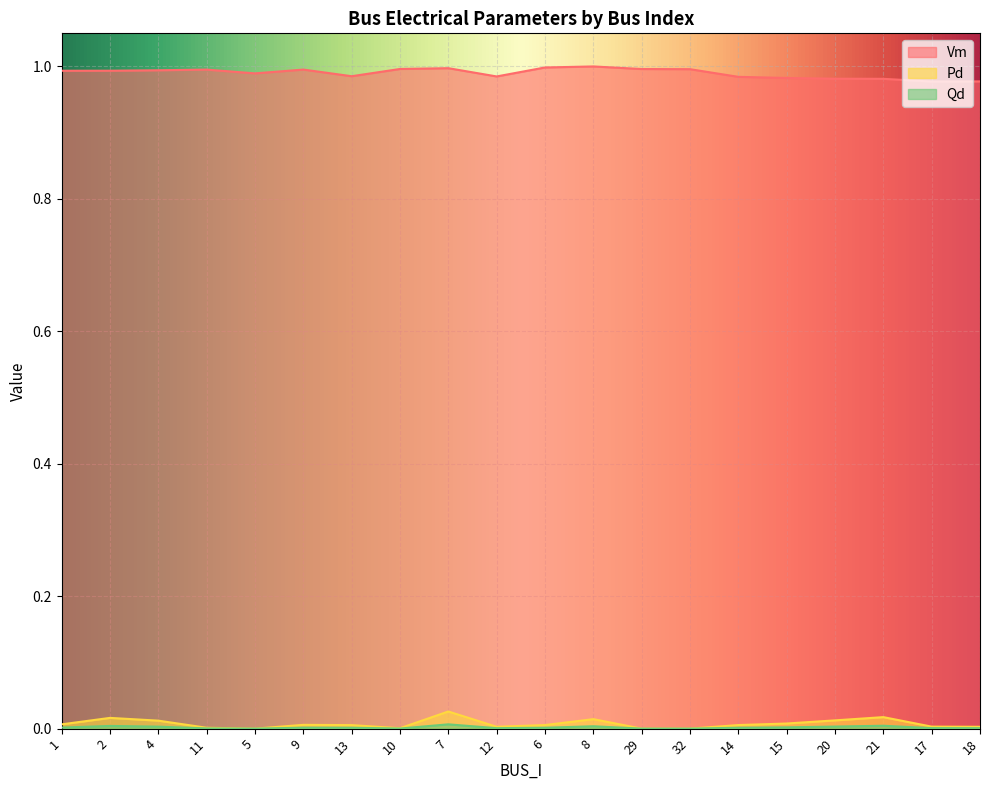

Reading right to left, extract all data points from this chart.

Vm: 18=1.0	17=1.0	21=1.0	20=1.0	15=1.0	14=1.0	32=1.0	29=1.0	8=1.0	6=1.0	12=1.0	7=1.0	10=1.0	13=1.0	9=1.0	5=1.0	11=1.0	4=1.0	2=1.0	1=1.0
Pd: 18=0.0	17=0.0	21=0.0	20=0.0	15=0.0	14=0.0	32=0.0	29=0.0	8=0.0	6=0.0	12=0.0	7=0.0	10=0.0	13=0.0	9=0.0	5=0.0	11=0.0	4=0.0	2=0.0	1=0.0
Qd: 18=0.0	17=0.0	21=0.0	20=0.0	15=0.0	14=0.0	32=0.0	29=0.0	8=0.0	6=0.0	12=0.0	7=0.0	10=0.0	13=0.0	9=0.0	5=0.0	11=0.0	4=0.0	2=0.0	1=0.0